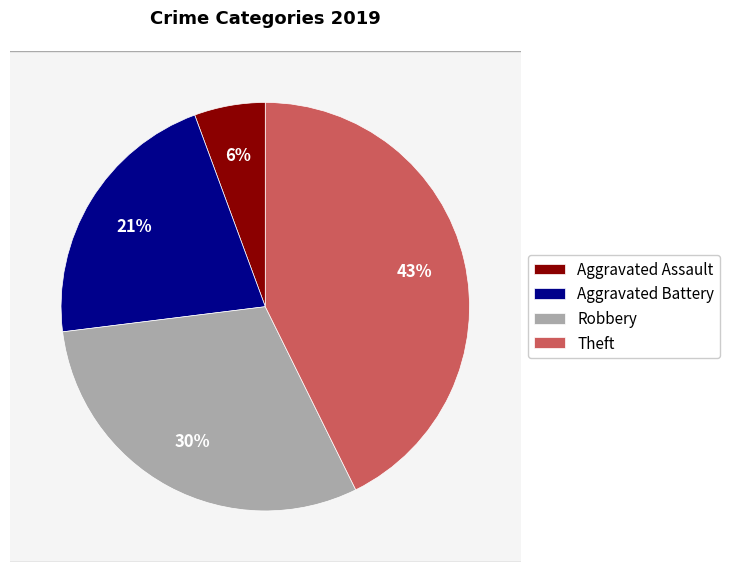

To the nearest percent, what is the difference between the largest and smallest slice percentages?

37%